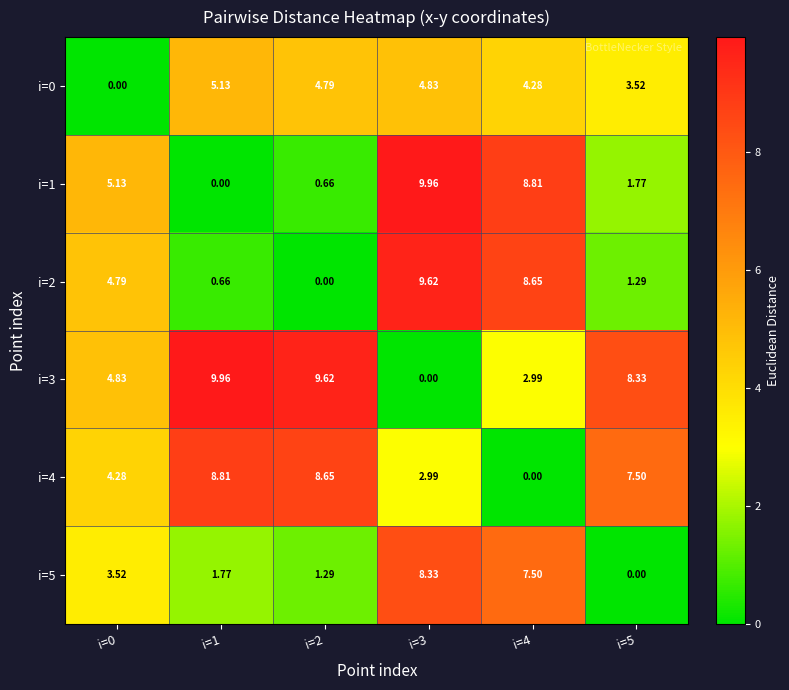

Is the value of i=0 at i=2 greater than the value of i=3 at i=2?

No